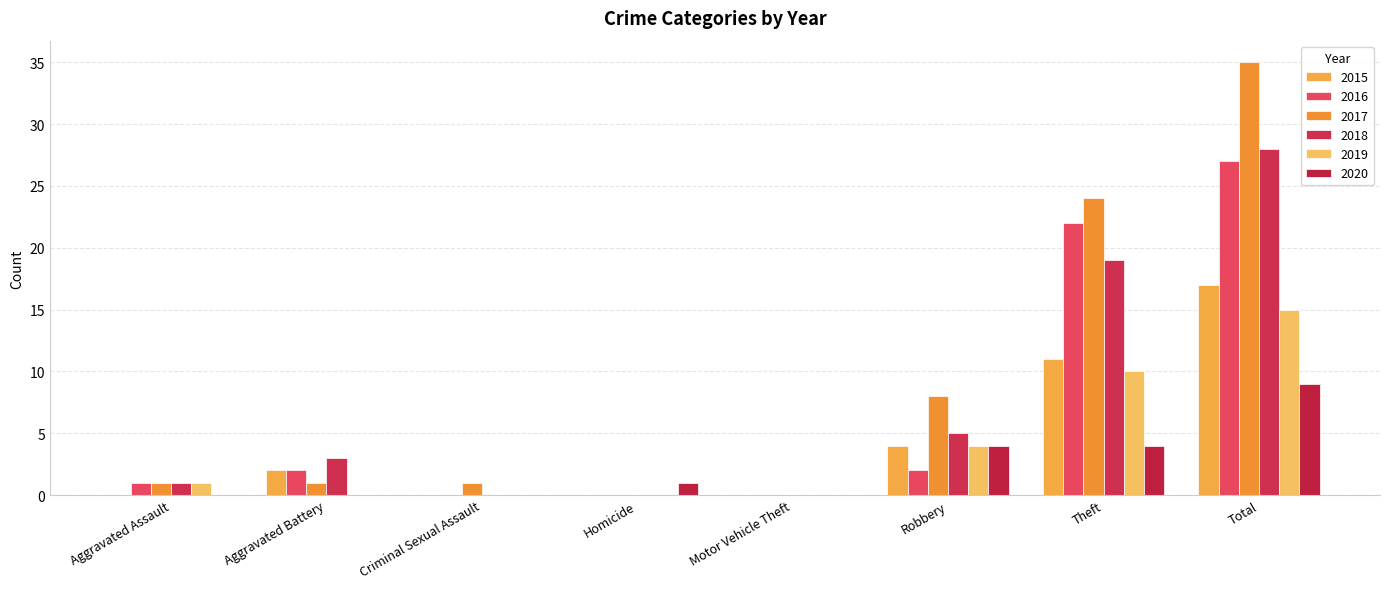

What is the label of the 4th bar from the right?

Motor Vehicle Theft